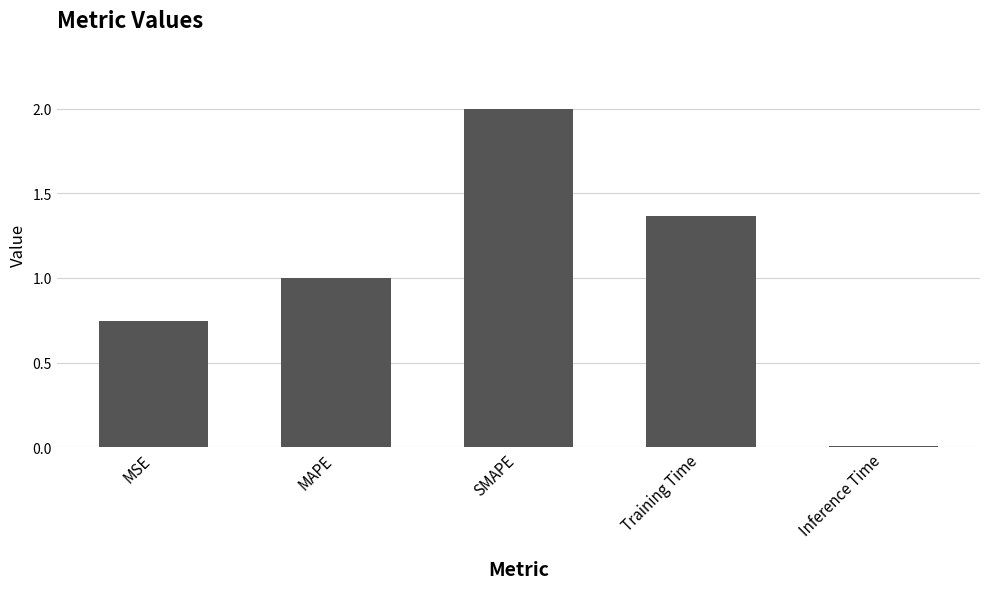

What is the average value?

1.0